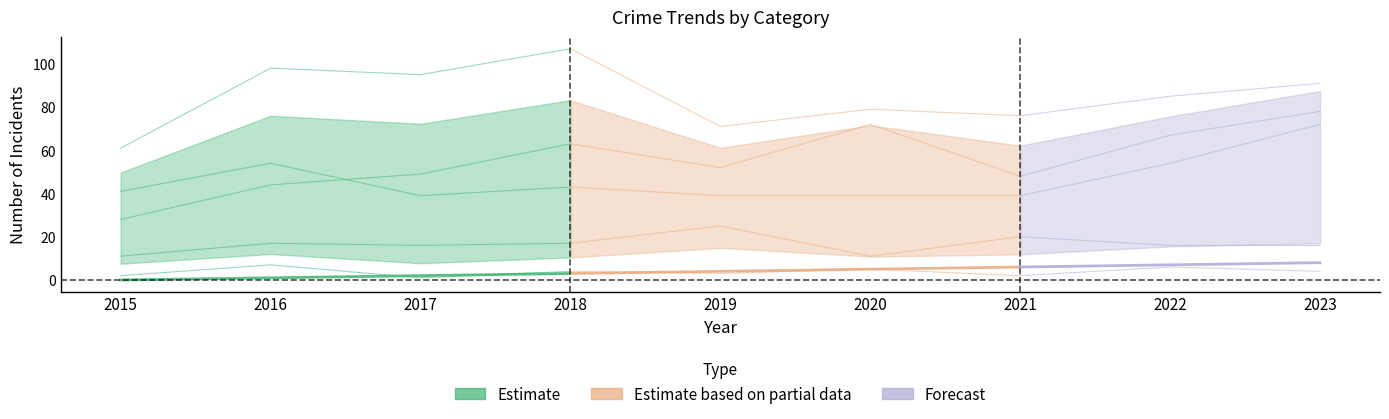

Does the chart have visible grid lines?

No